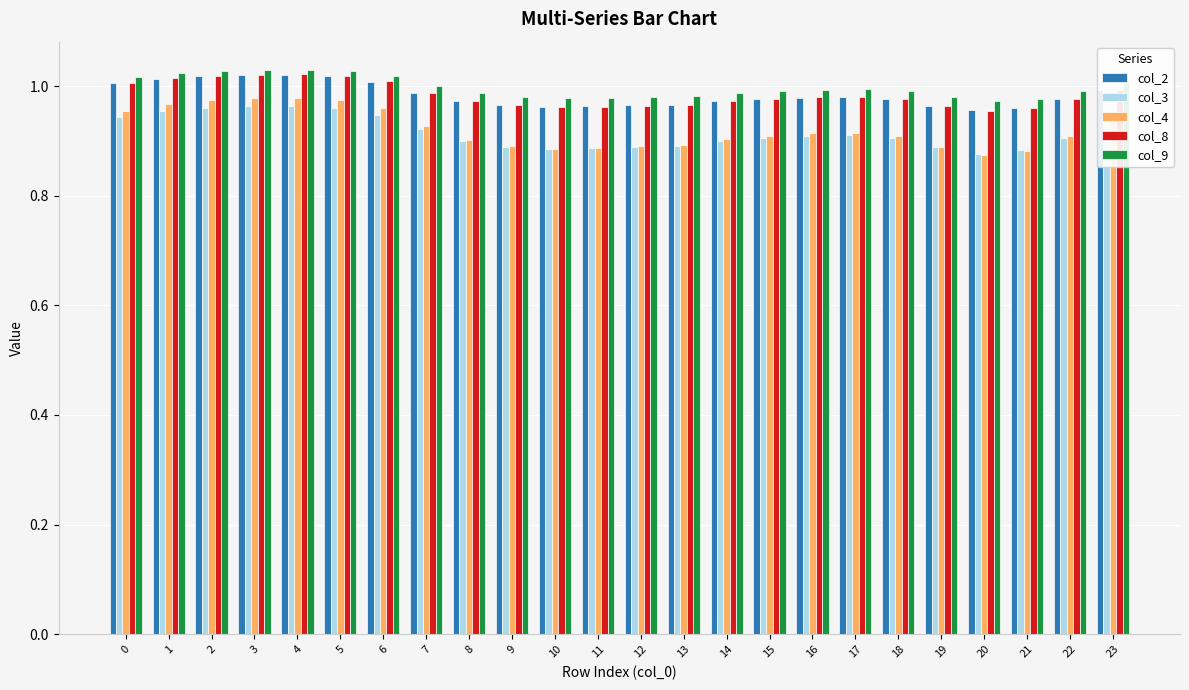

Between 4 and 15, which series saw the biggest shift?

col_4